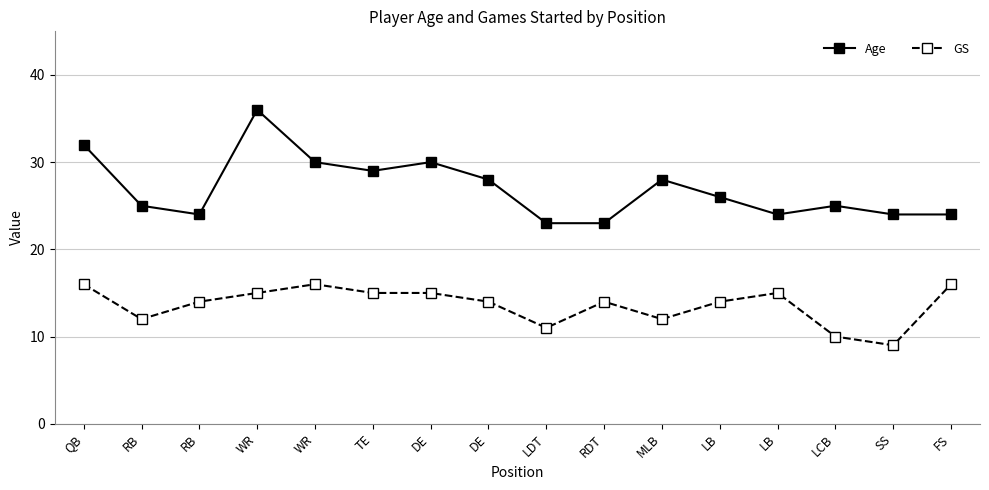

True or false: Age has more than 0 points higher than both neighbors.

True